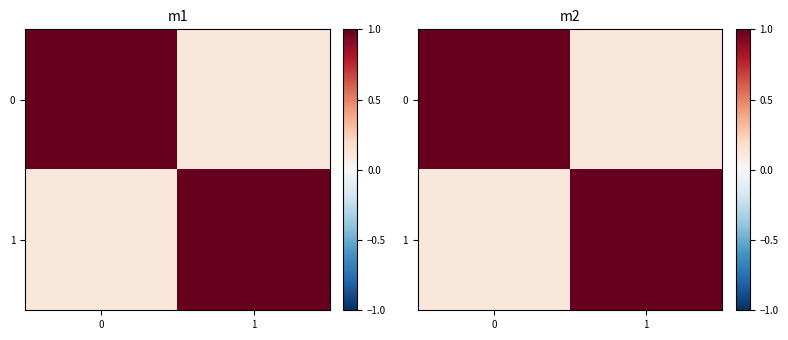

What is the difference between the maximum and minimum values in the 0 series?

0.9